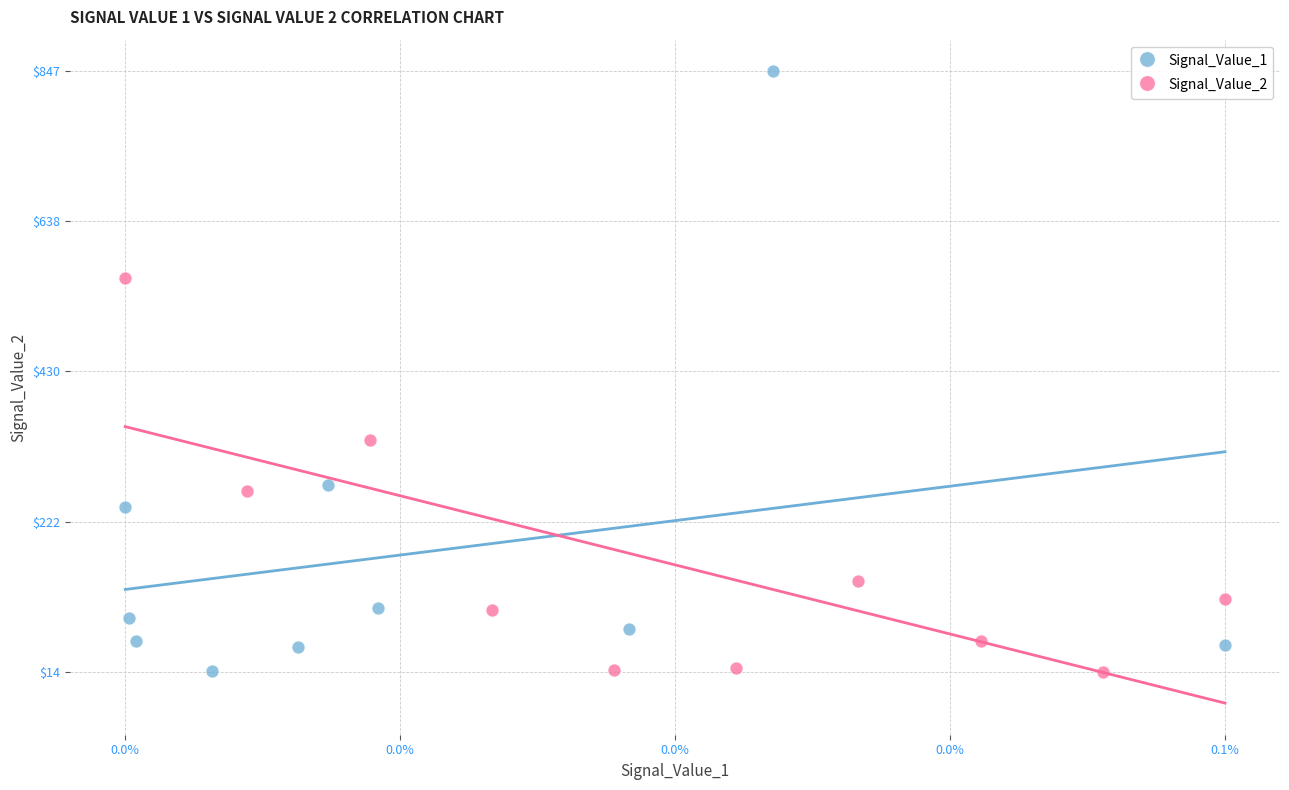

What are all the series names shown in the legend?

Signal_Value_1, Signal_Value_2